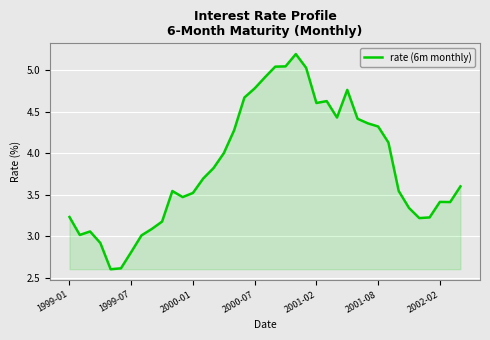

How many categories are shown in the chart?

39